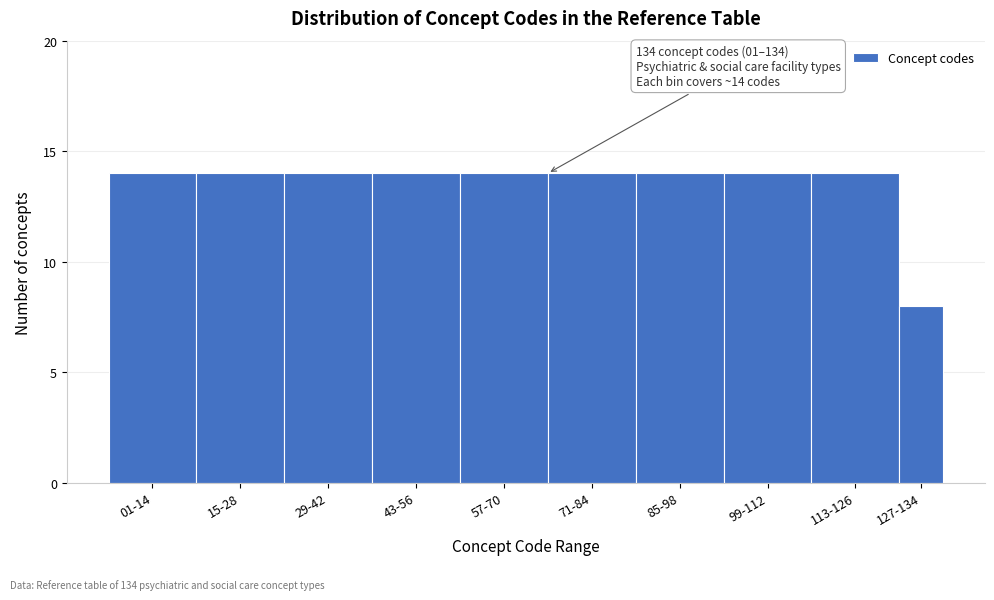

Reading right to left, transcribe all the data shown in this chart.

127-134=8	113-126=14	99-112=14	85-98=14	71-84=14	57-70=14	43-56=14	29-42=14	15-28=14	01-14=14